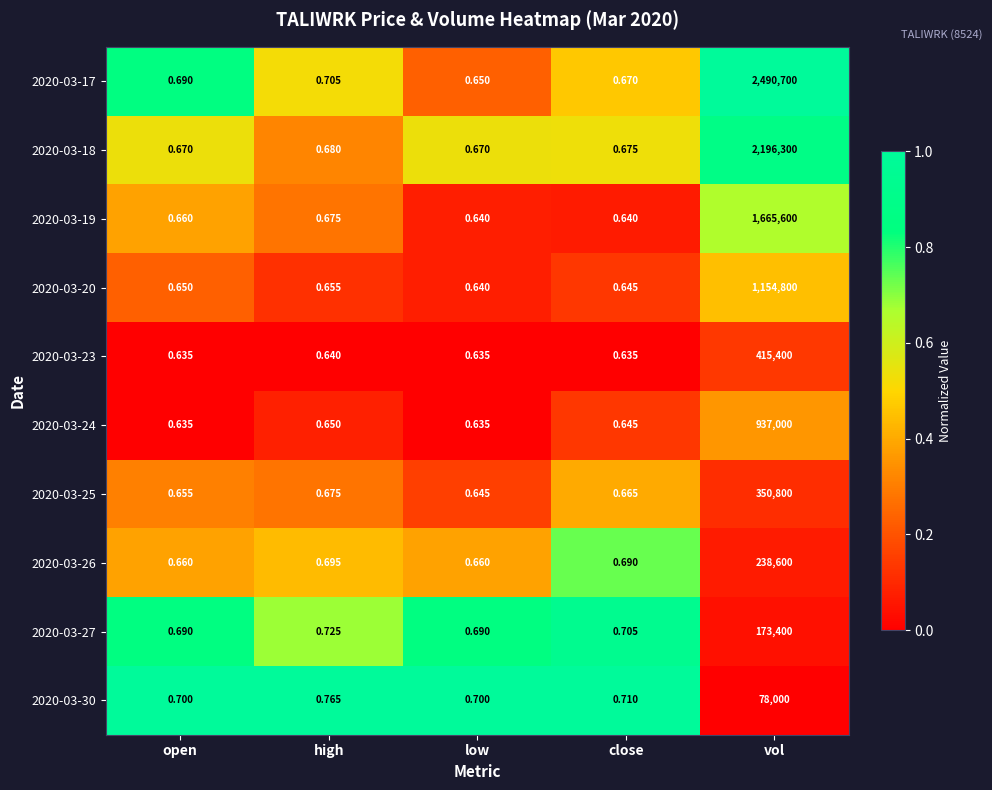

Where is 2020-03-27 nearest to the value 86700?

high